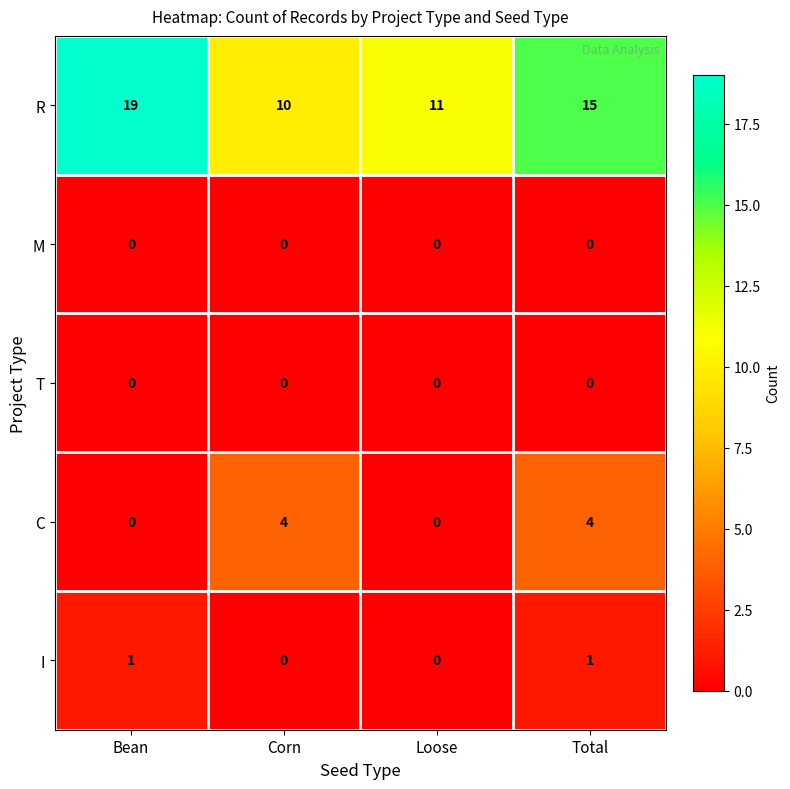

What is the difference between the second highest and second lowest values in the R series?

4